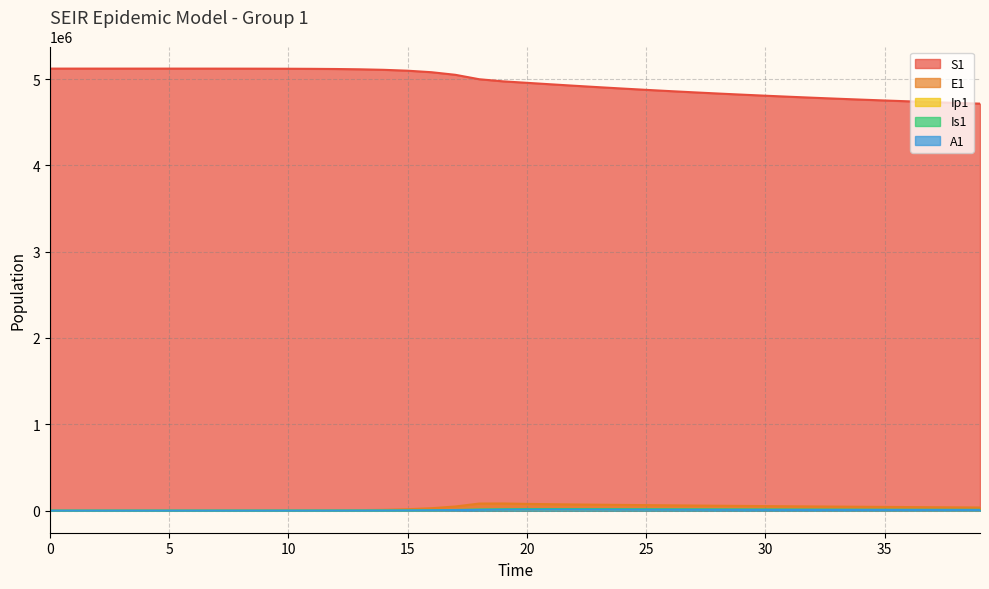

At 33, list the series in order from largest to smallest.

S1, E1, Is1, A1, Ip1